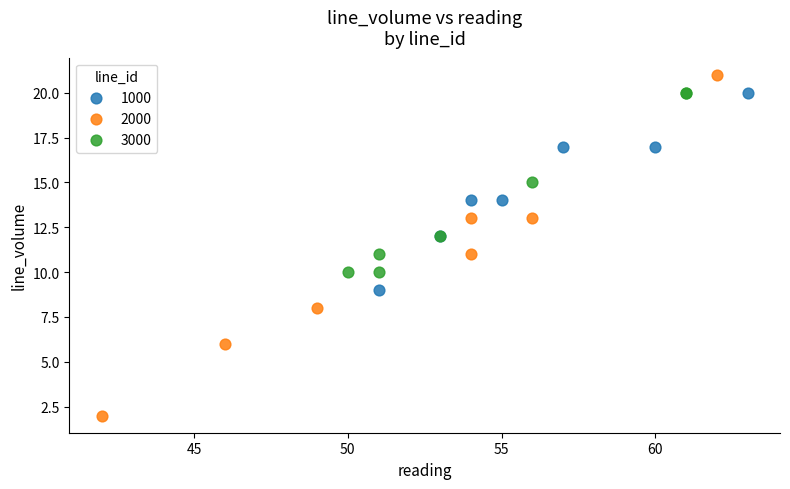

Which series reaches the maximum Y coordinate?

2000